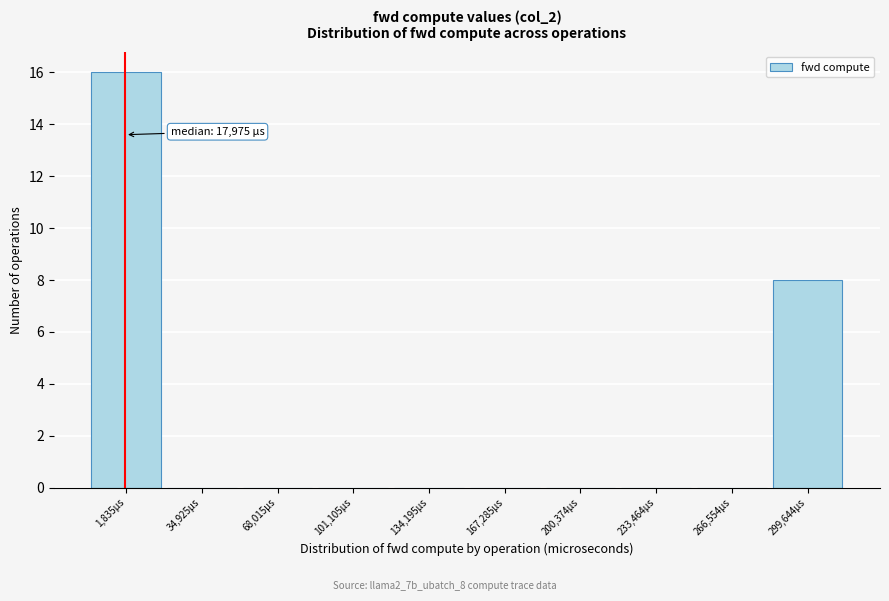

Reading left to right, what are all the values shown in this chart?

1,835µs=16	34,925µs=0	68,015µs=0	101,105µs=0	134,195µs=0	167,285µs=0	200,374µs=0	233,464µs=0	266,554µs=0	299,644µs=8